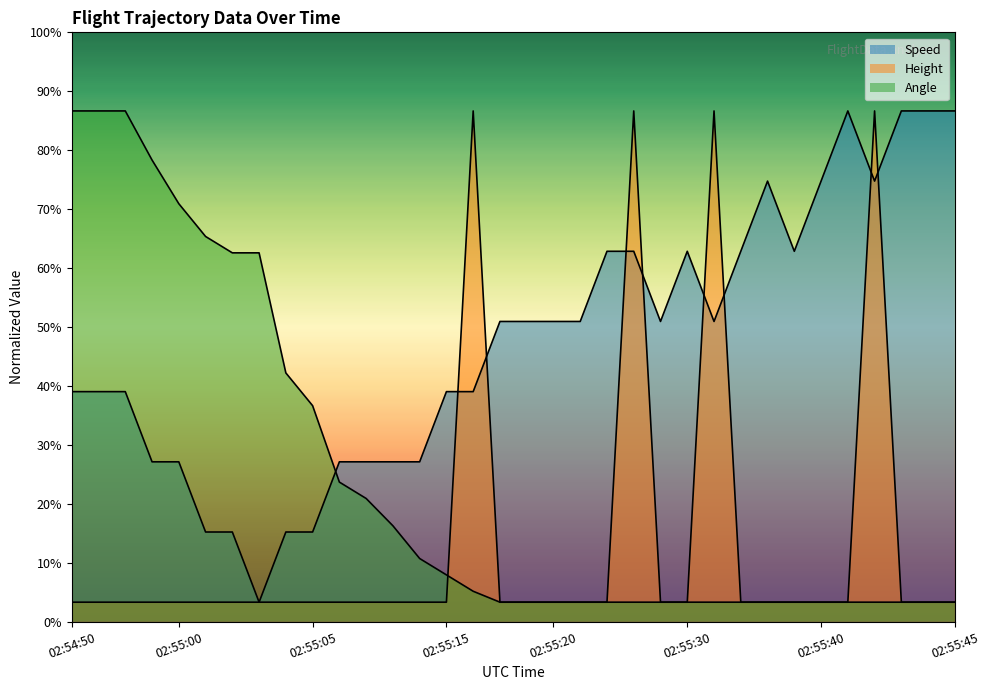

True or false: Height has more than 0 points higher than both neighbors.

True